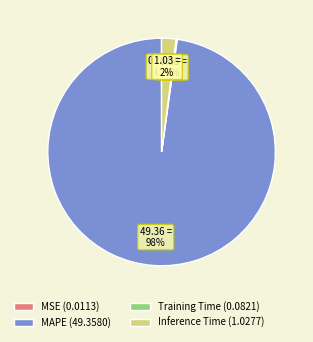

To the nearest percent, what is the average slice percentage?

25%